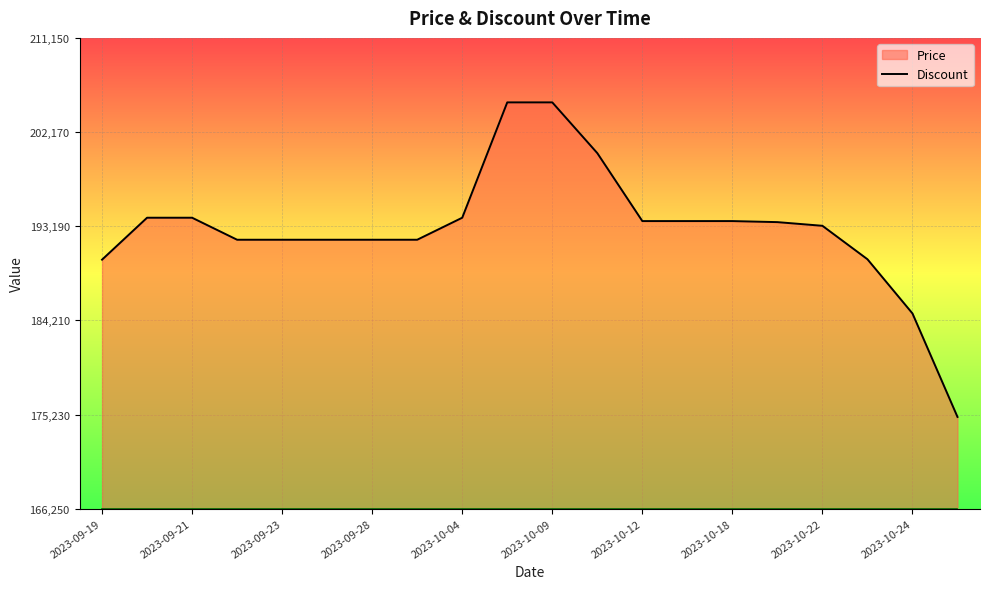

What is the label of the 7th point from the right?

2023-10-15